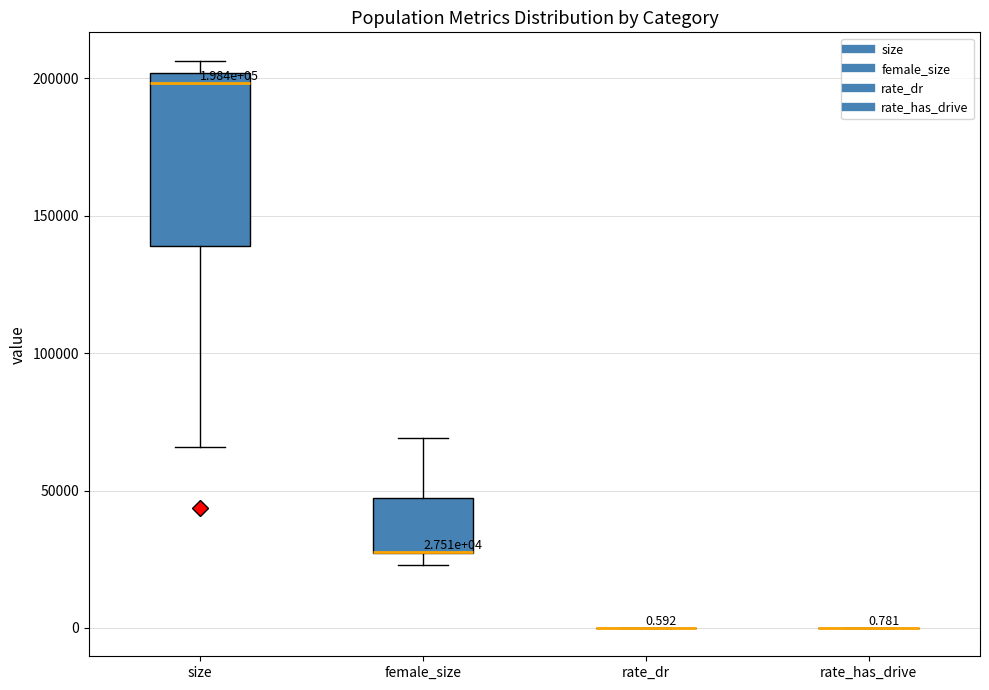

Which box is the tallest, from its lower edge to its upper edge?

size